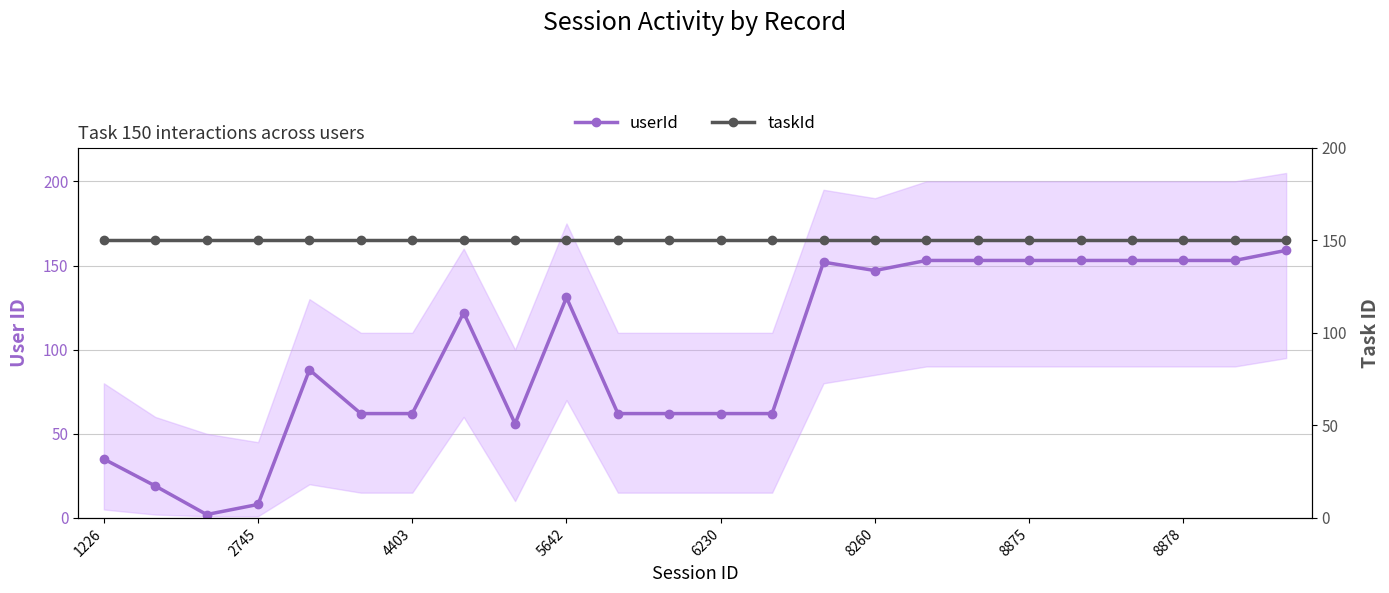

List the series in order of their overall mean, lowest first.

userId, taskId